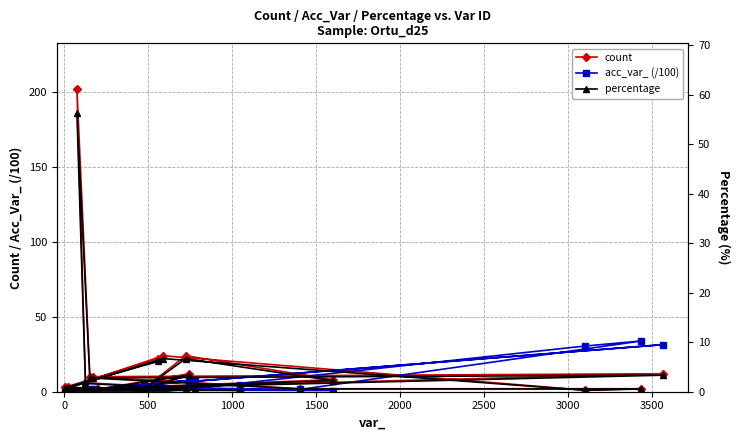

What is the minimum value for acc_var_ (/100)?

0.1